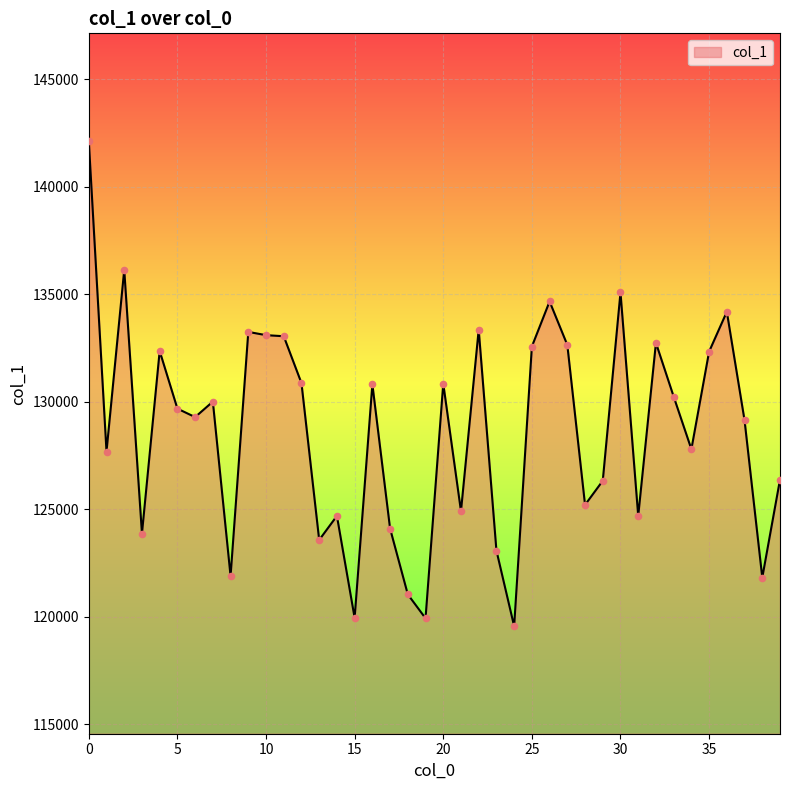

What is the difference between the maximum and minimum values?

22583